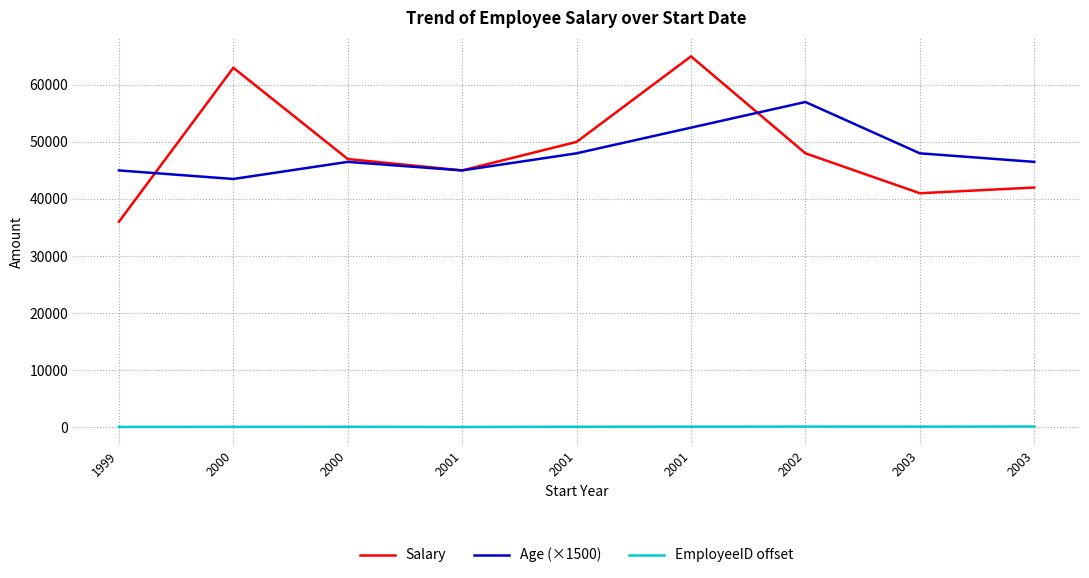

What is the sum of all EmployeeID offset values?

450